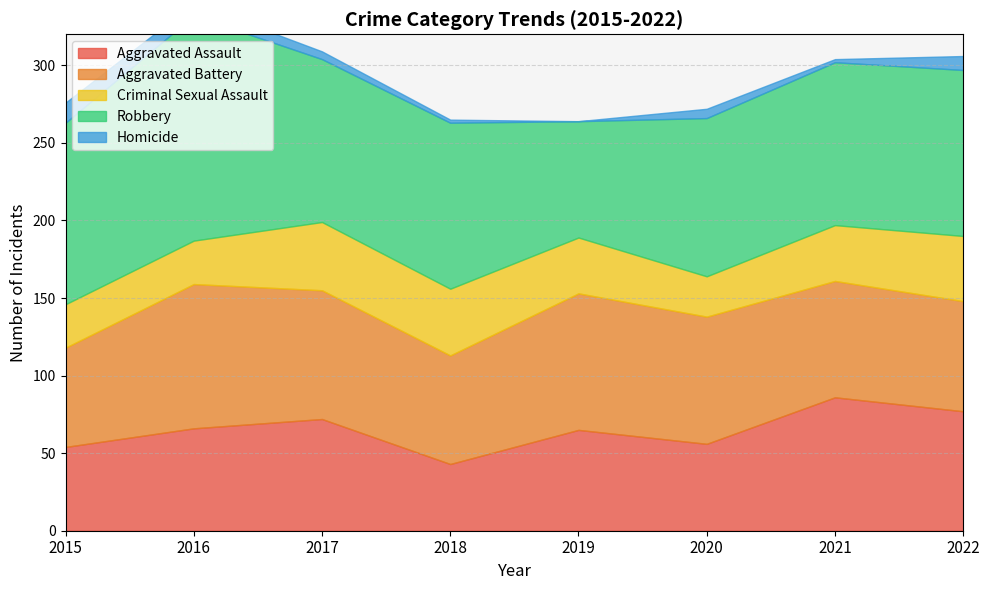

In Aggravated Assault, how many points are higher than both neighbors (excluding endpoints)?

3